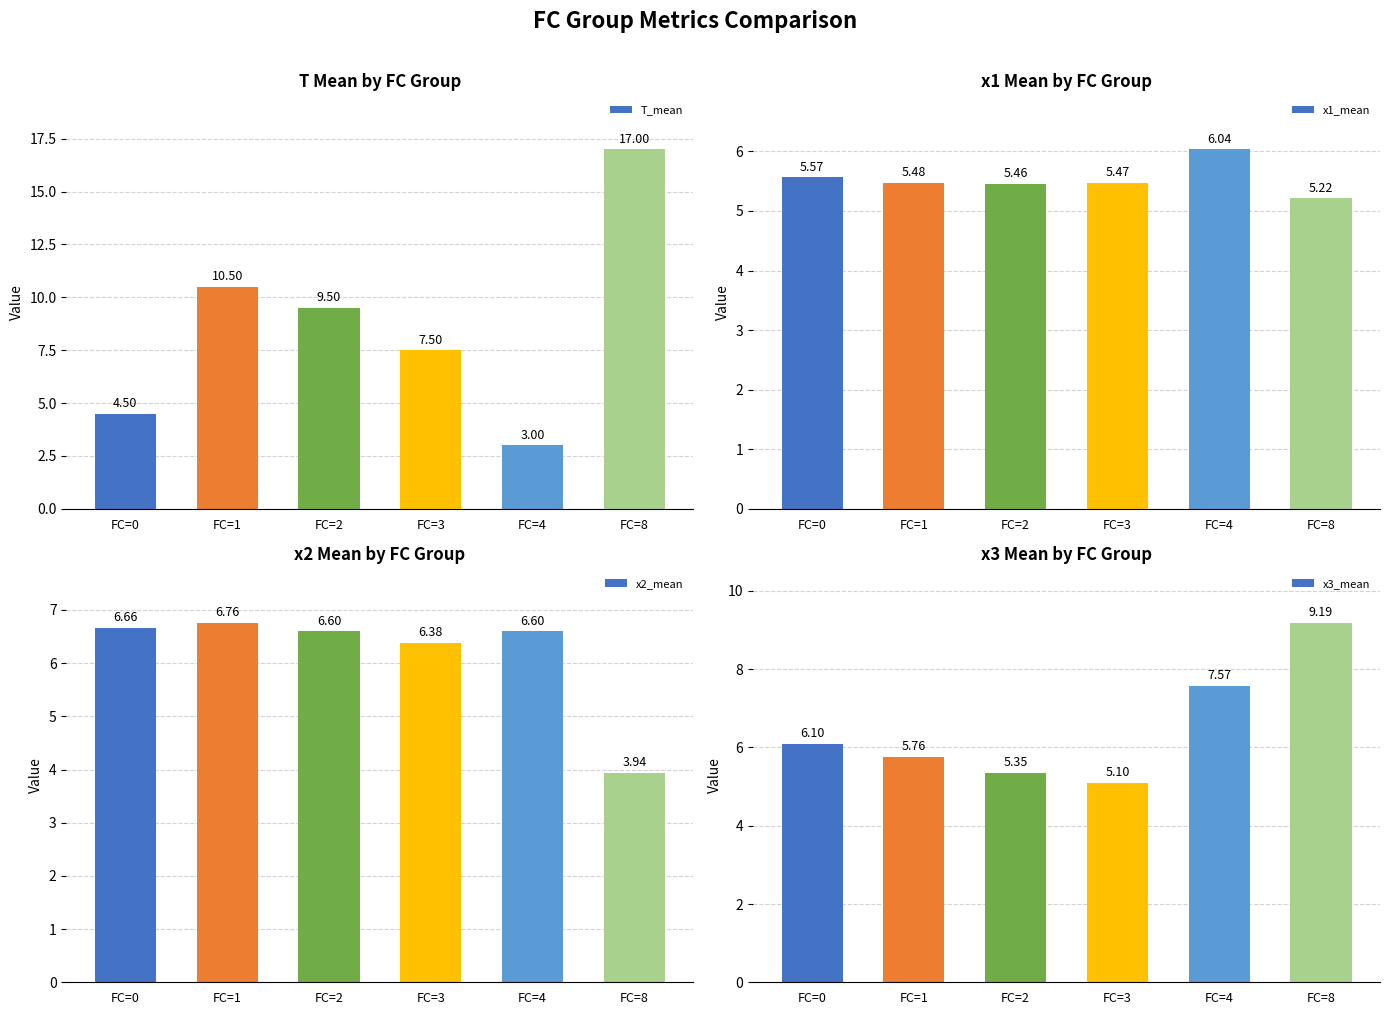

What is the average value of the T_mean series?

8.7